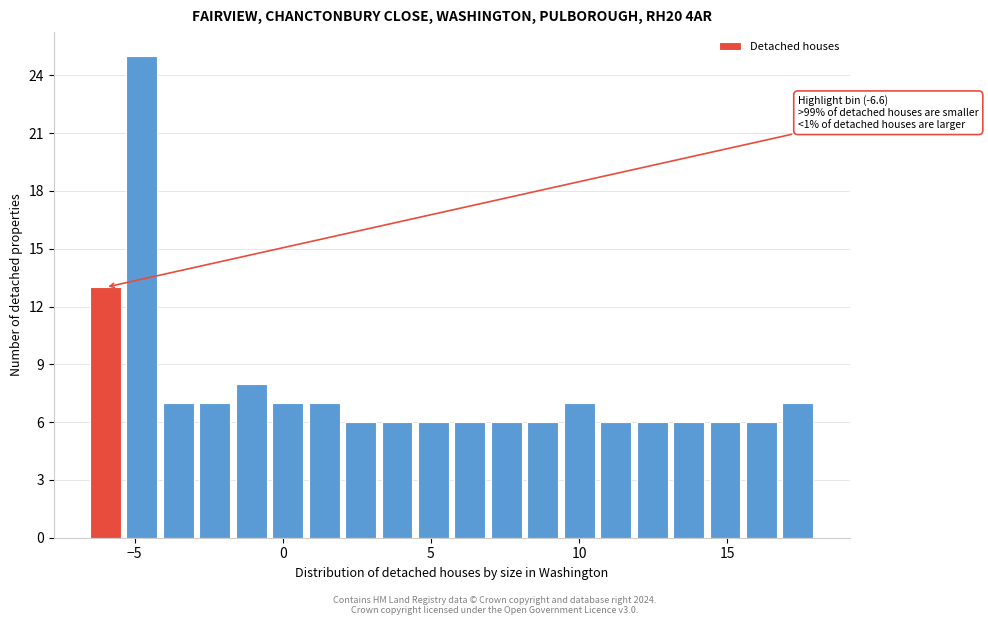

Read against the x-axis, roughly where is the centre of the tallest bar?

-5.0